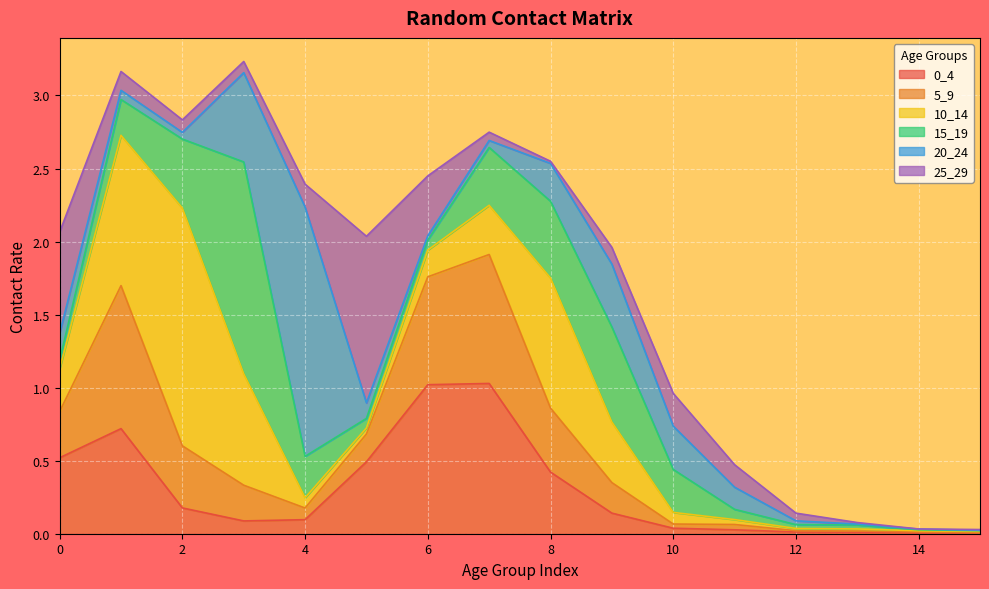

Rank the categories by 10_14 value from lowest to highest.

15, 14, 13, 12, 11, 5, 4, 10, 6, 0, 7, 9, 3, 8, 1, 2